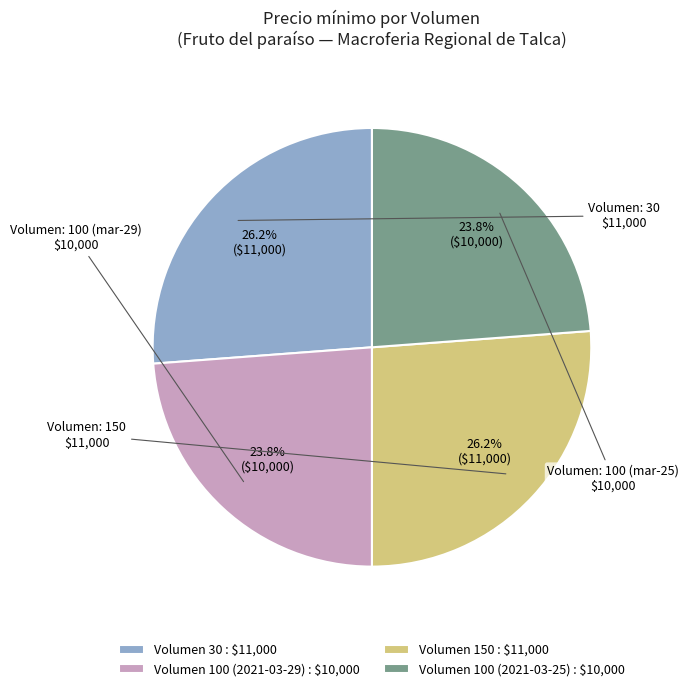

How many slices are in this pie chart?

4